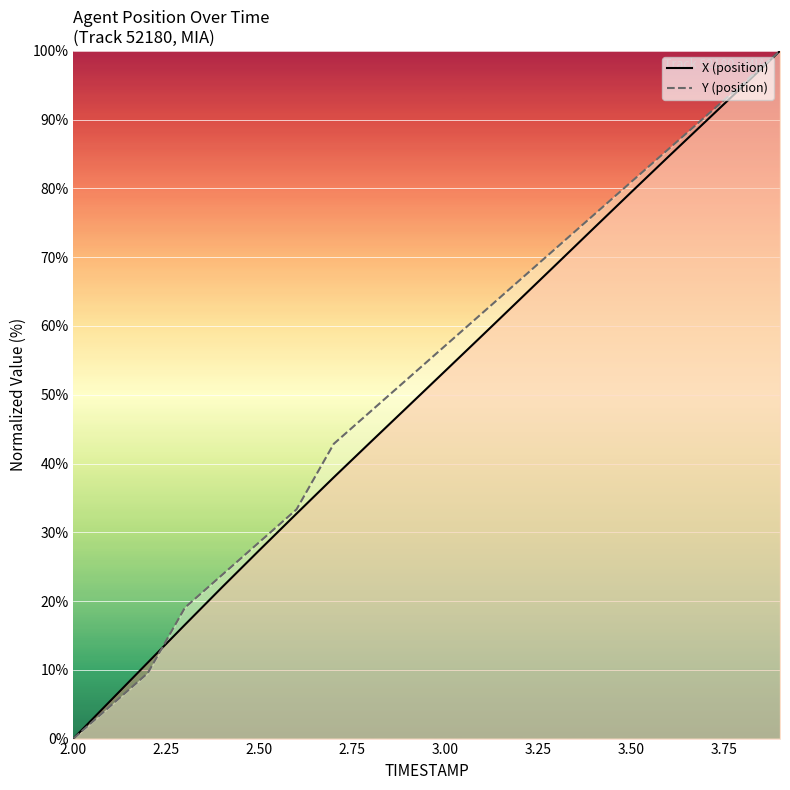

At which label does Y reach its minimum?

2.00